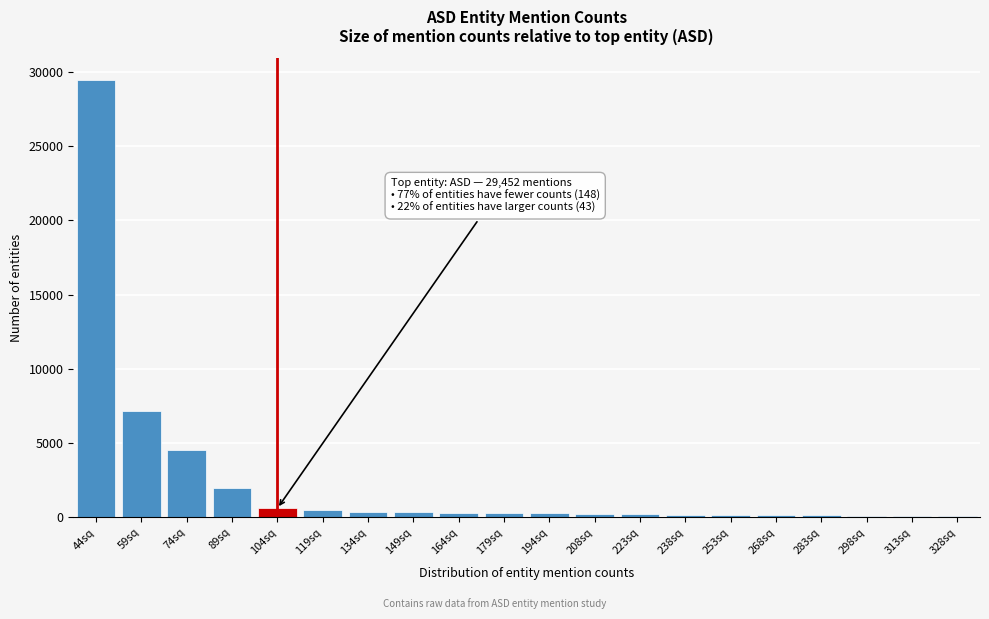

At which label is the value closest to 14758?

59sq